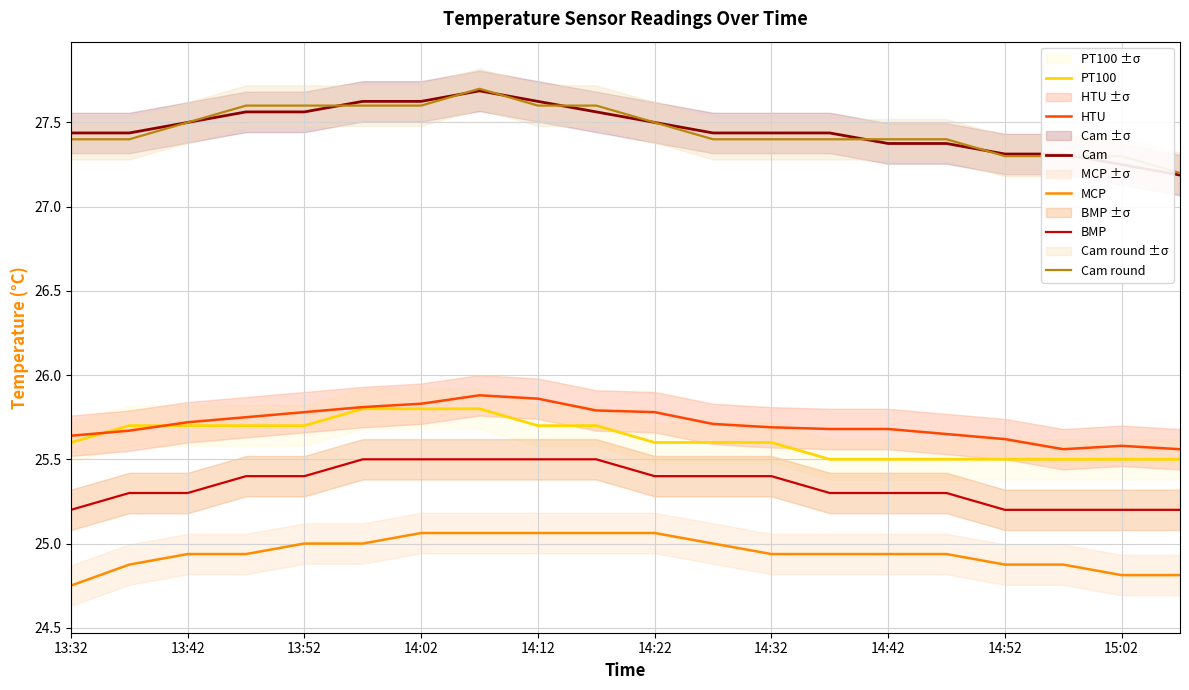

Reading left to right, what are all the values shown in this chart?

PT100: 25.6	25.7	25.7	25.7	25.7	25.8	25.8	25.8	25.7	25.7	25.6	25.6	25.6	25.5	25.5	25.5	25.5	25.5	25.5	25.5
HTU: 25.6	25.7	25.7	25.8	25.8	25.8	25.8	25.9	25.9	25.8	25.8	25.7	25.7	25.7	25.7	25.6	25.6	25.6	25.6	25.6
Cam: 27.4	27.4	27.5	27.6	27.6	27.6	27.6	27.7	27.6	27.6	27.5	27.4	27.4	27.4	27.4	27.4	27.3	27.3	27.2	27.2
MCP: 24.8	24.9	24.9	24.9	25.0	25.0	25.1	25.1	25.1	25.1	25.1	25.0	24.9	24.9	24.9	24.9	24.9	24.9	24.8	24.8
BMP: 25.2	25.3	25.3	25.4	25.4	25.5	25.5	25.5	25.5	25.5	25.4	25.4	25.4	25.3	25.3	25.3	25.2	25.2	25.2	25.2
Cam round: 27.4	27.4	27.5	27.6	27.6	27.6	27.6	27.7	27.6	27.6	27.5	27.4	27.4	27.4	27.4	27.4	27.3	27.3	27.3	27.2